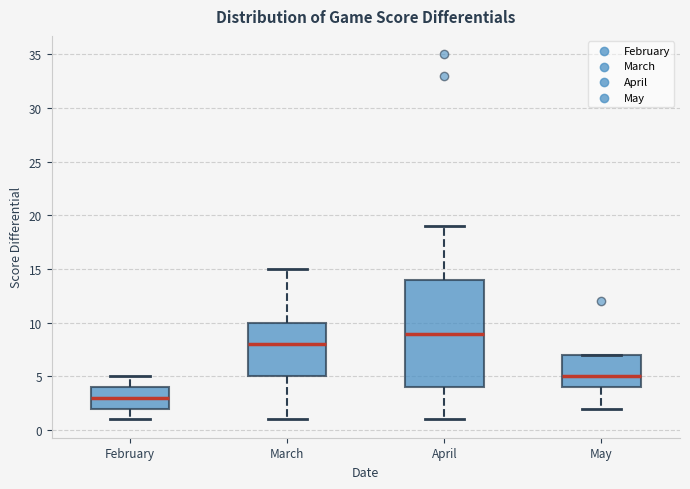

Which box is the tallest, from its lower edge to its upper edge?

April